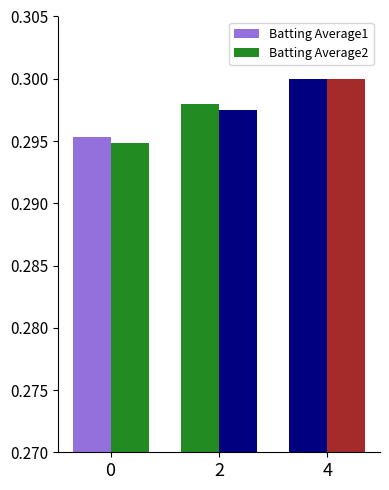

Are the bars horizontal?

No